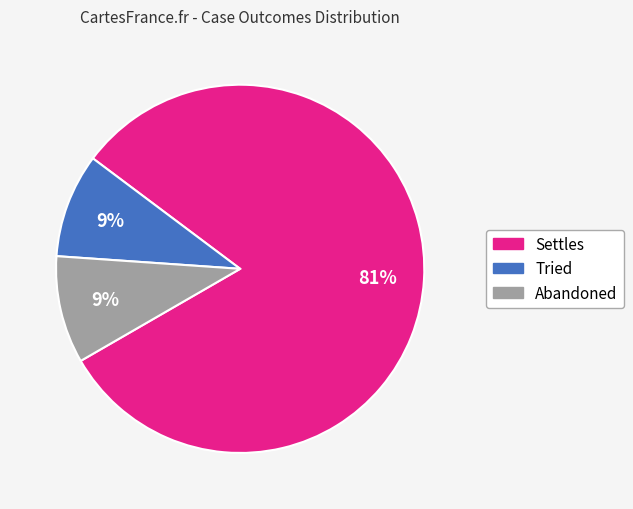

To the nearest percent, what is the average slice percentage?

33%